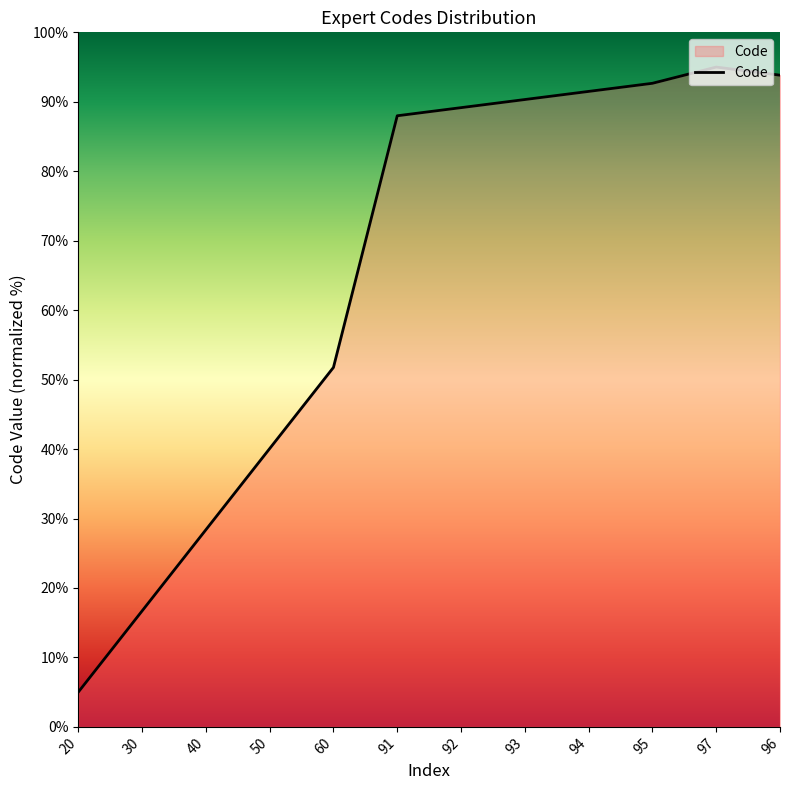

Read the value at 94.

91.5